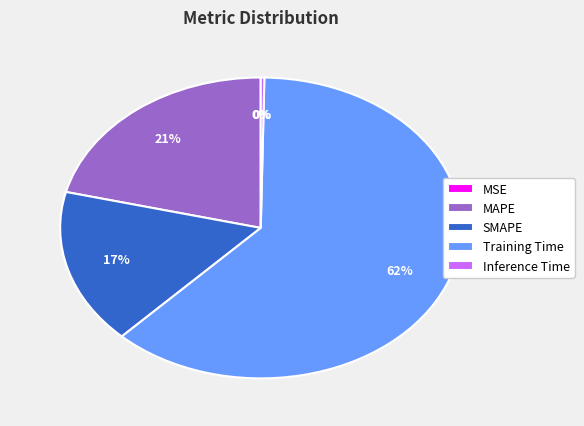

Combined, do Inference Time and SMAPE account for over 50%?

No